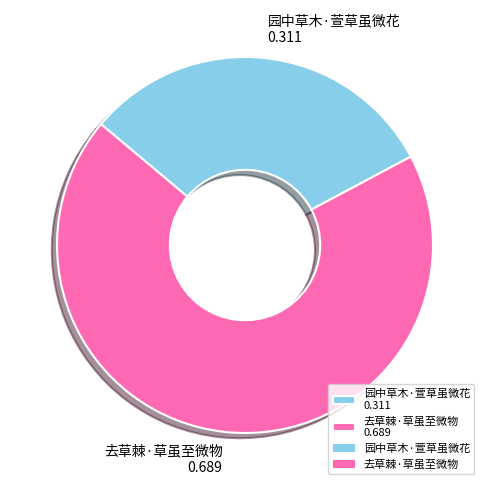

Approximately how many times larger is the value at 园中草木·萱草虽微花 0.311 compared to 去草棘·草虽至微物 0.689?

0.5